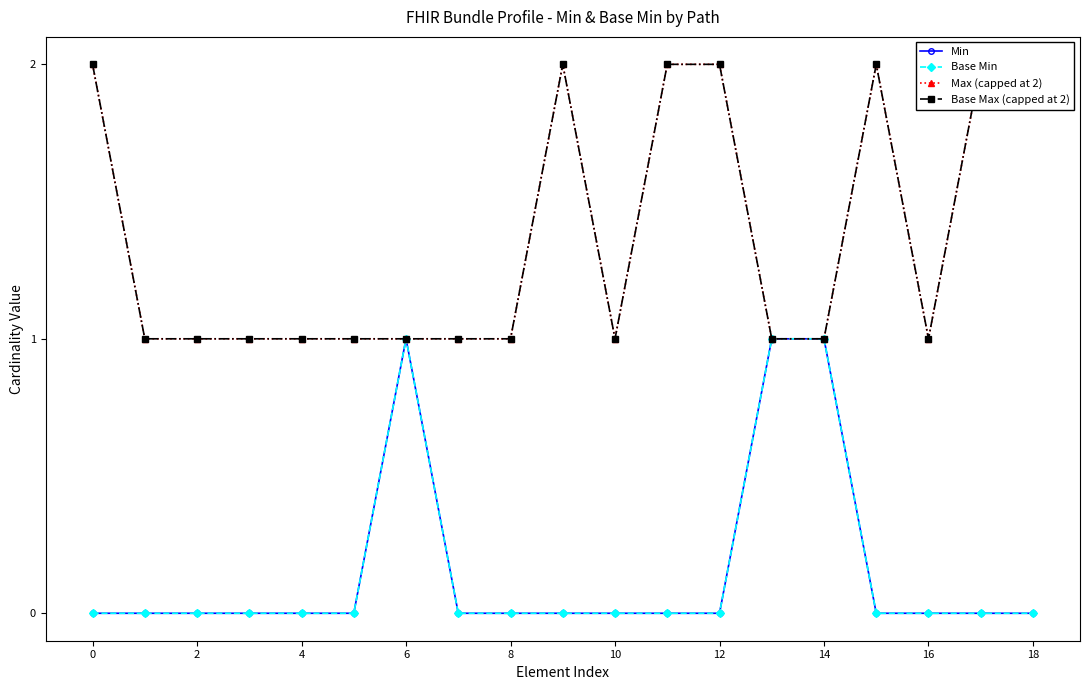

What are all the series names shown in the legend?

Min, Base Min, Max (capped at 2), Base Max (capped at 2)